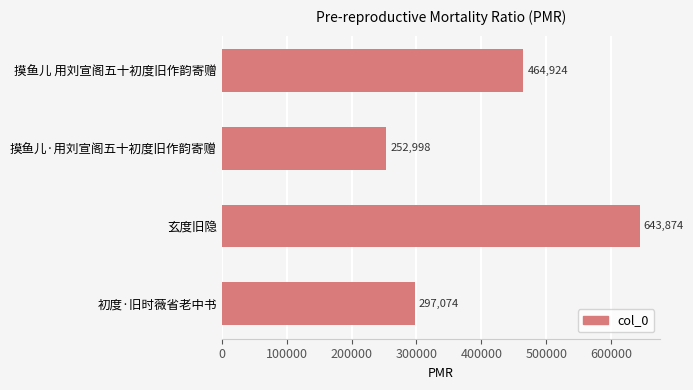

Between 玄度旧隐 and 初度·旧时薇省老中书, which is larger?

玄度旧隐